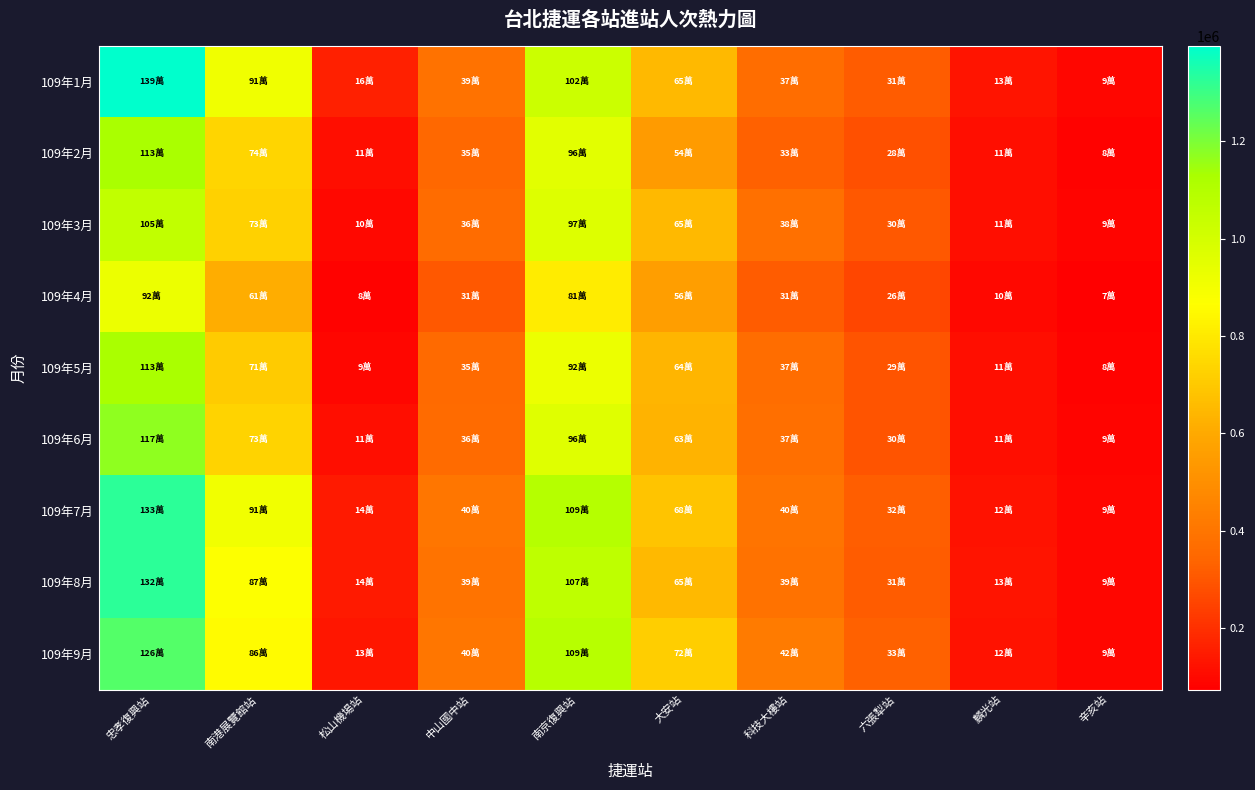

What is the greatest value displayed?

1394699